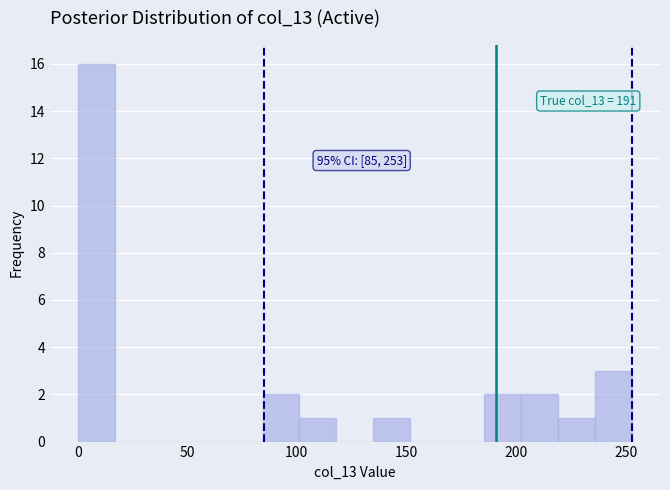

Read against the x-axis, roughly where is the centre of the tallest bar?

10